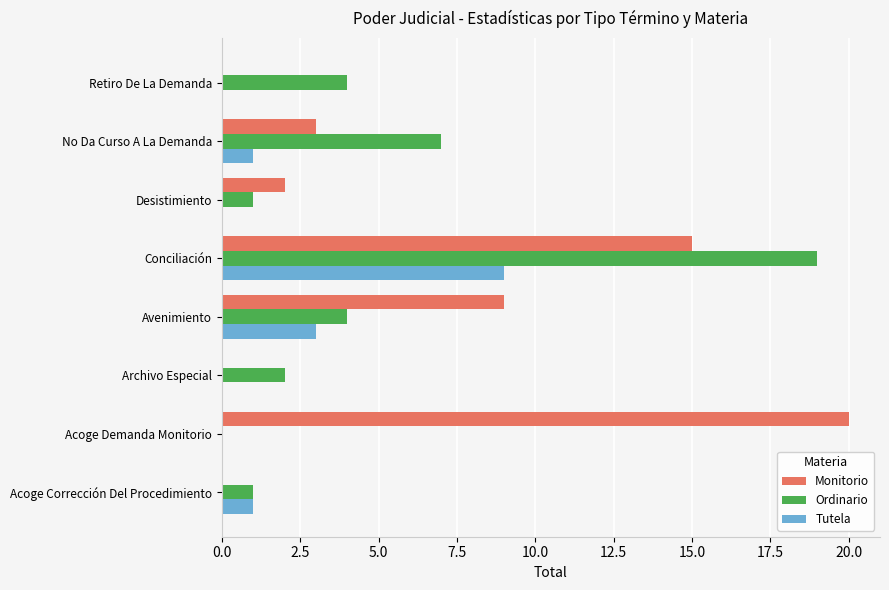

How many values in Ordinario are above zero?

7